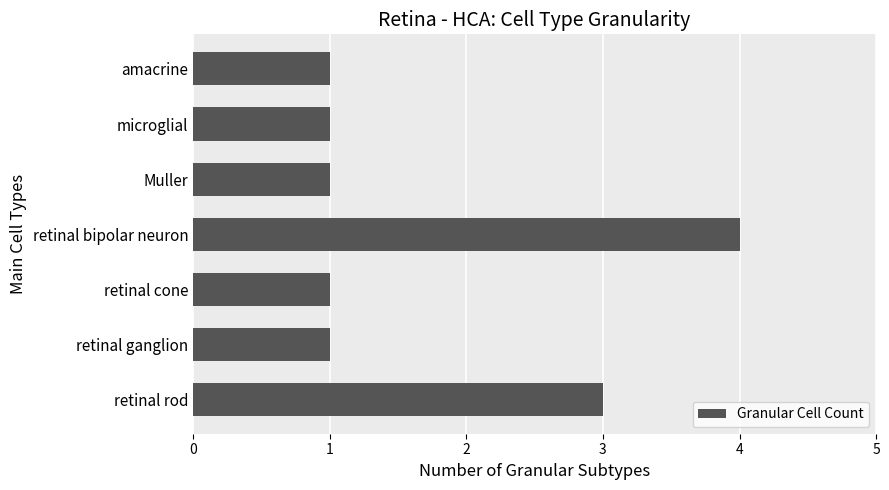

What is the change in value from Muller to retinal rod?

+2